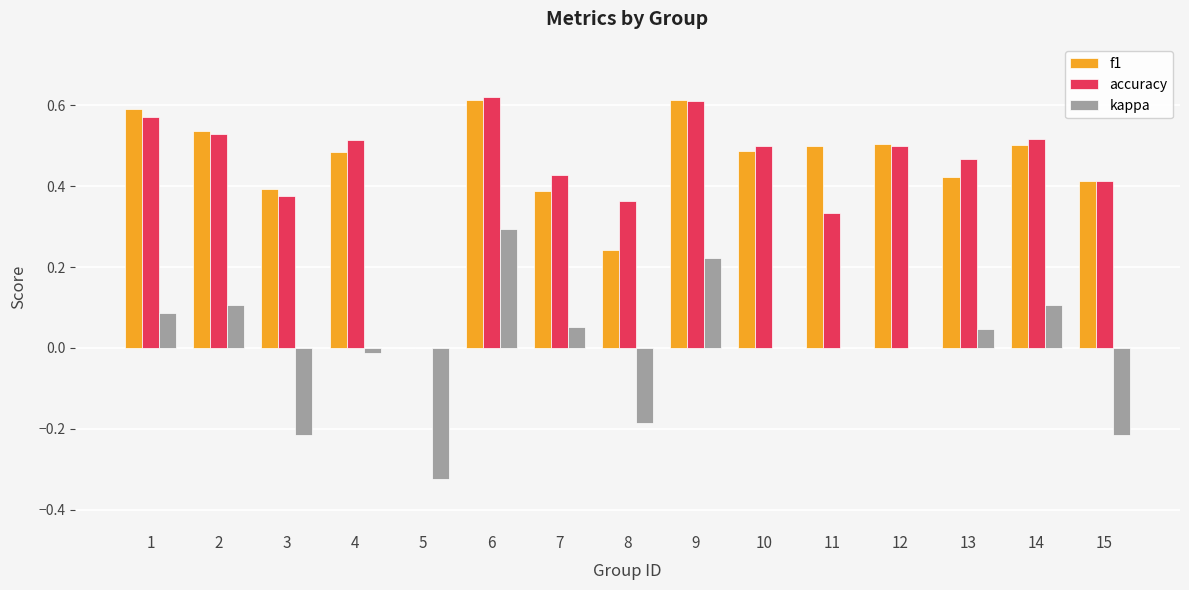

Between 5 and 9, which series saw the biggest shift?

f1